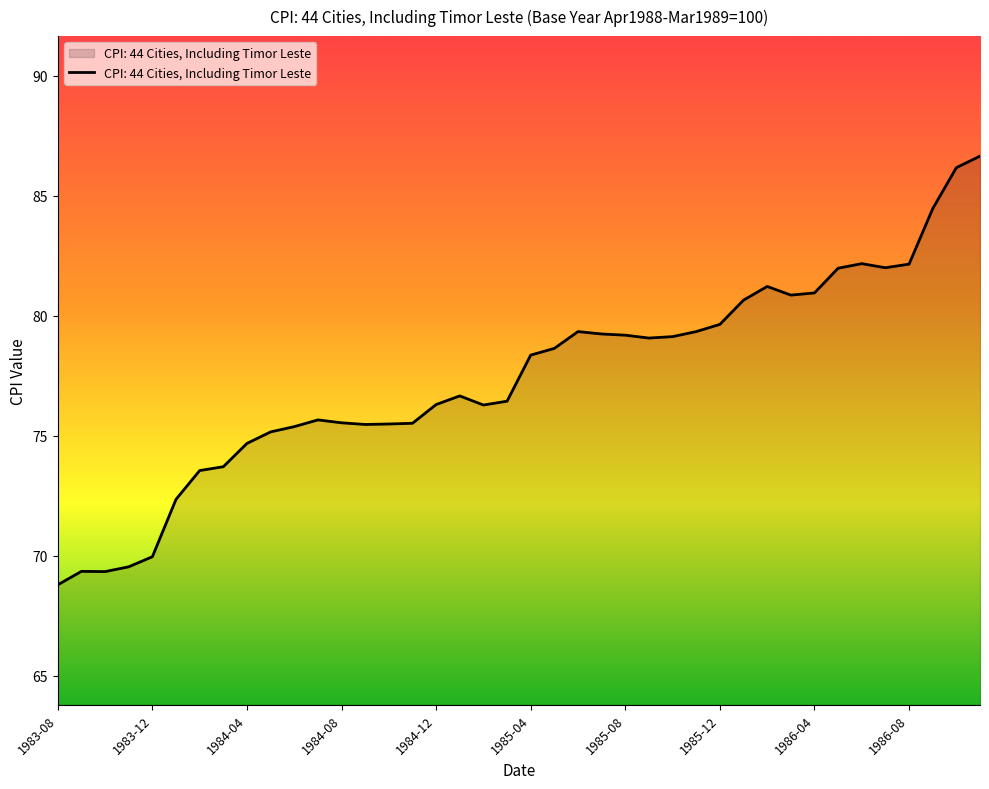

What is the difference between the maximum and minimum values?

17.9